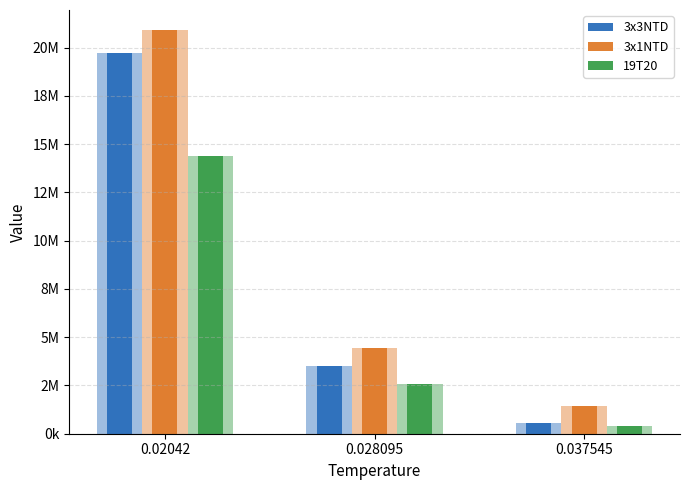

What is the average value of the 3x1NTD series?

8932333